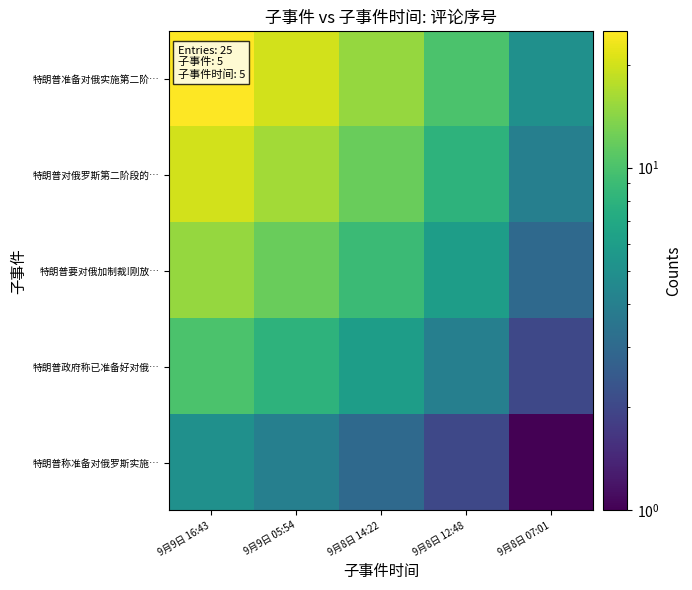

Reading left to right, extract all data points from this chart.

特朗普准备对俄实施第二阶…: 9月9日 16:43=25	9月9日 05:54=20	9月8日 14:22=15	9月8日 12:48=10	9月8日 07:01=5
特朗普对俄罗斯第二阶段的…: 9月9日 16:43=20	9月9日 05:54=16	9月8日 14:22=12	9月8日 12:48=8	9月8日 07:01=4
特朗普要对俄加制裁!刚放…: 9月9日 16:43=15	9月9日 05:54=12	9月8日 14:22=9	9月8日 12:48=6	9月8日 07:01=3
特朗普政府称已准备好对俄…: 9月9日 16:43=10	9月9日 05:54=8	9月8日 14:22=6	9月8日 12:48=4	9月8日 07:01=2
特朗普称准备对俄罗斯实施…: 9月9日 16:43=5	9月9日 05:54=4	9月8日 14:22=3	9月8日 12:48=2	9月8日 07:01=1